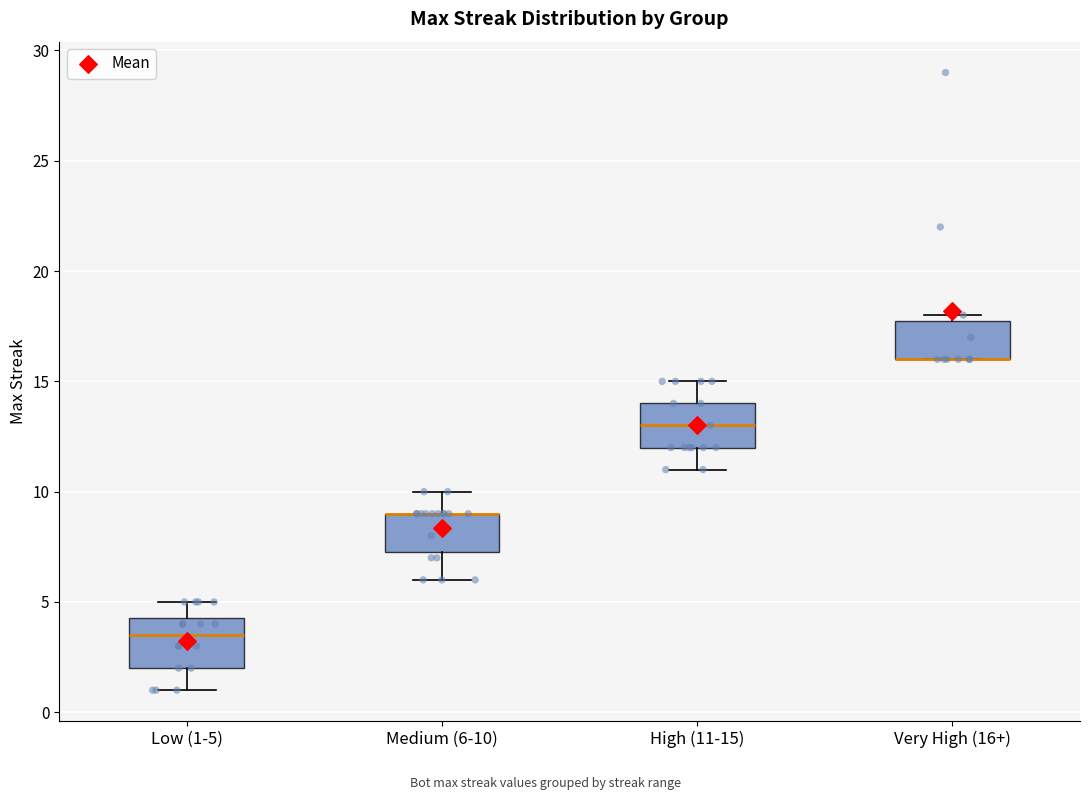

Where does the median line of the box for High (11-15) sit on the y-axis? The values are not printed on the chart, so give them approximately, as read against the axis.

13.0